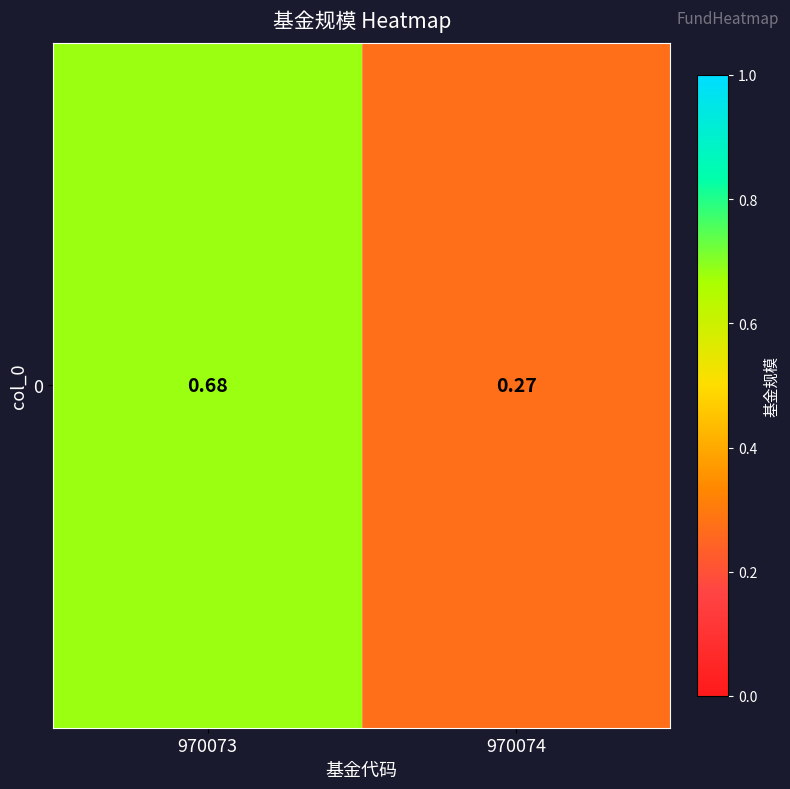

Where is the data nearest to the value 0?

970074